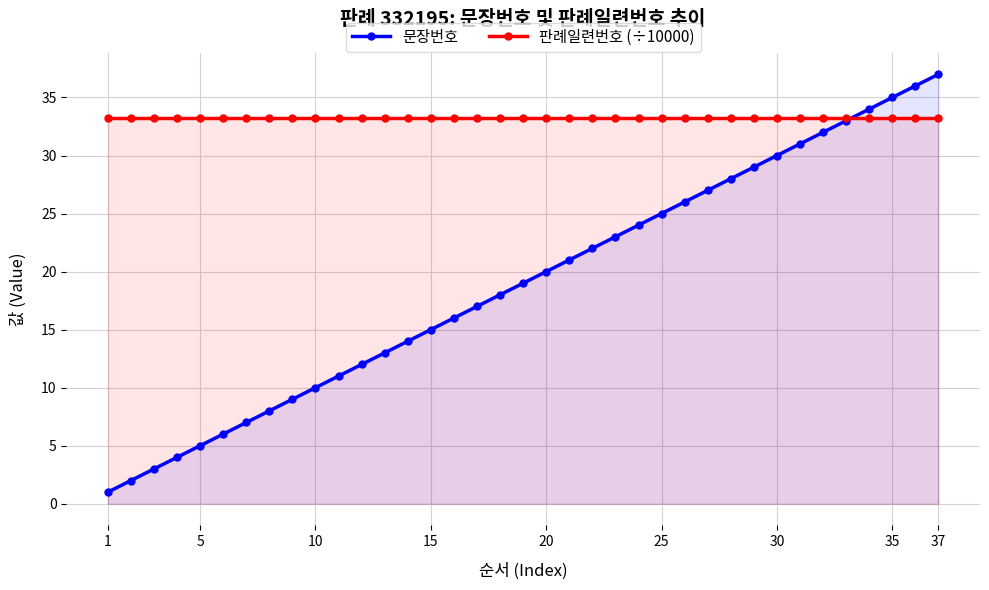

Reading left to right, what are all the values shown in this chart?

문장번호: 1.0	2.0	3.0	4.0	5.0	6.0	7.0	8.0	9.0	10.0	11.0	12.0	13.0	14.0	15.0	16.0	17.0	18.0	19.0	20.0	21.0	22.0	23.0	24.0	25.0	26.0	27.0	28.0	29.0	30.0	31.0	32.0	33.0	34.0	35.0	36.0	37.0
판례일련번호 (÷10000): 33.2	33.2	33.2	33.2	33.2	33.2	33.2	33.2	33.2	33.2	33.2	33.2	33.2	33.2	33.2	33.2	33.2	33.2	33.2	33.2	33.2	33.2	33.2	33.2	33.2	33.2	33.2	33.2	33.2	33.2	33.2	33.2	33.2	33.2	33.2	33.2	33.2